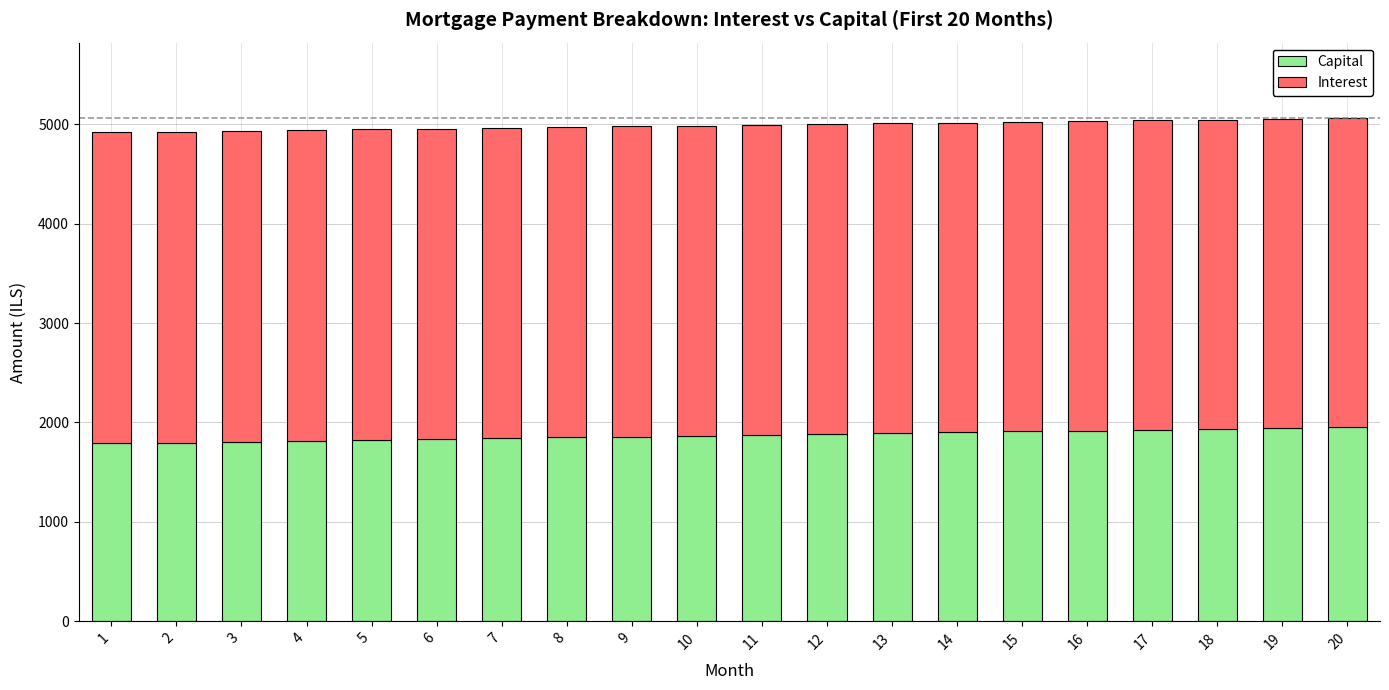

What is the minimum value for Capital?

1790.3